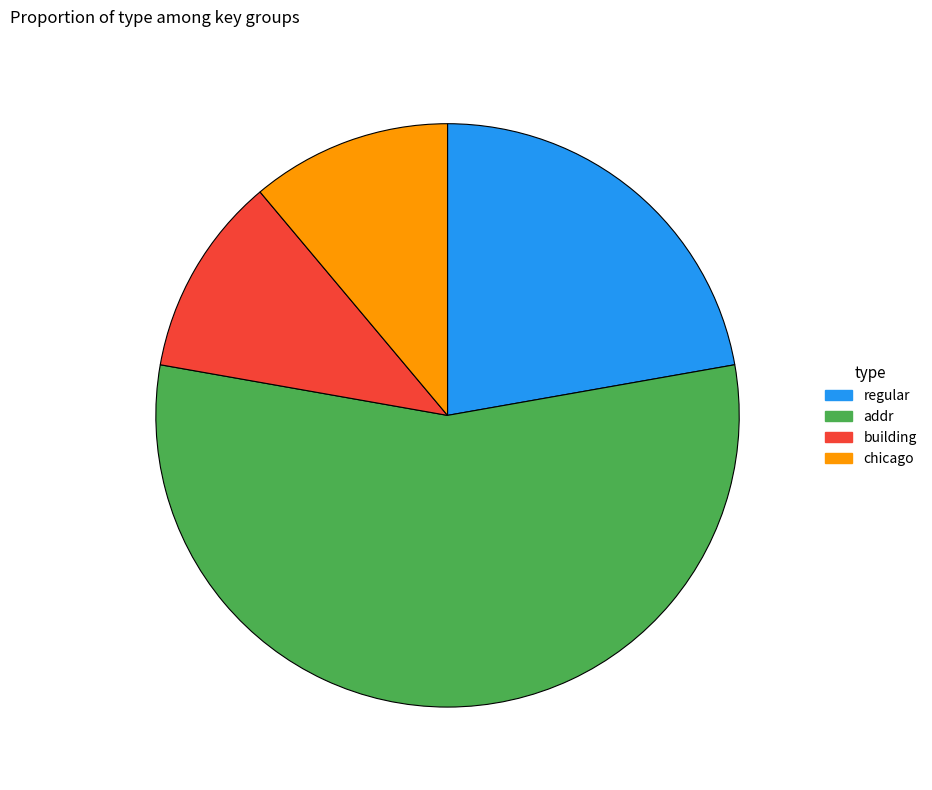

Between building and regular, which is larger?

regular